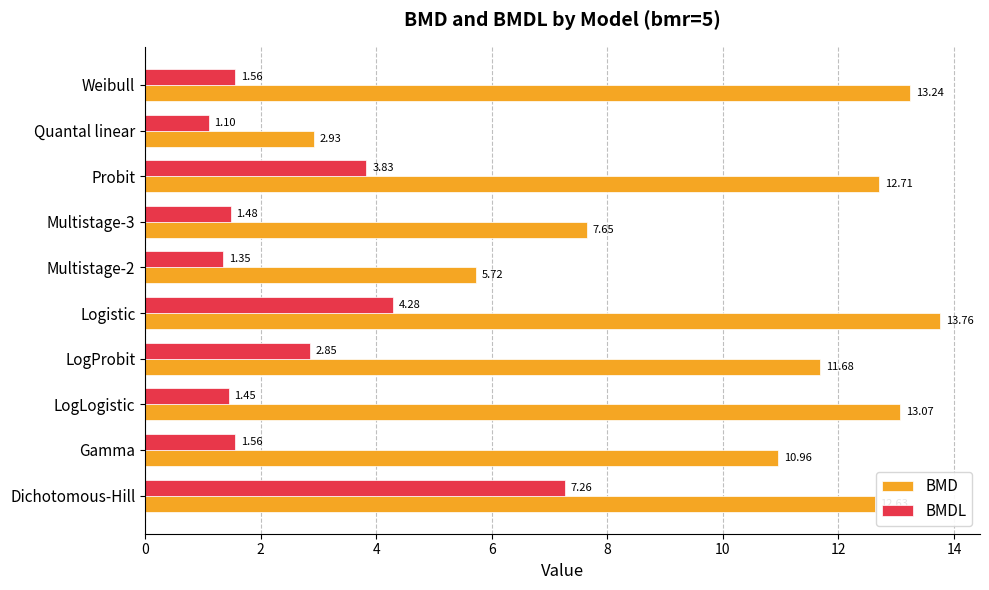

What is the lowest value of the BMDL series?

1.1